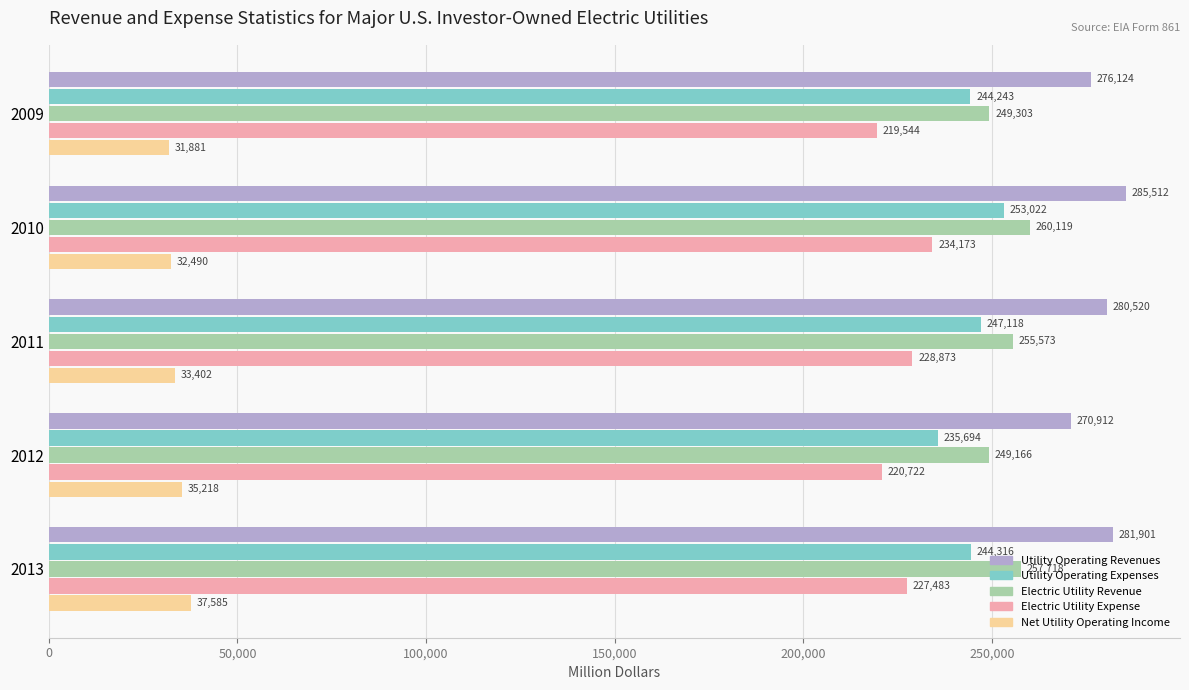

What are all the series names shown in the legend?

Utility Operating Revenues, Utility Operating Expenses, Electric Utility Revenue, Electric Utility Expense, Net Utility Operating Income